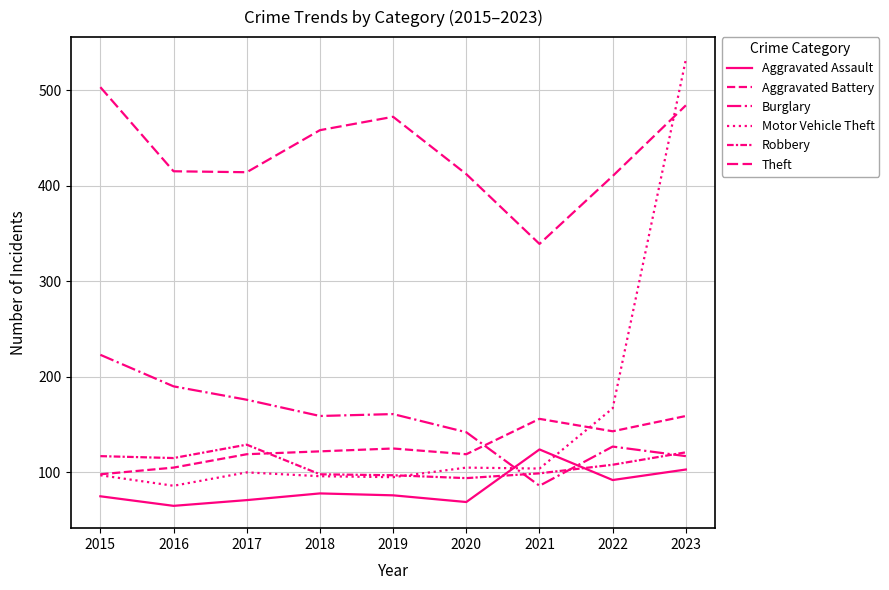

Is this an area chart (filled region under the line)?

No